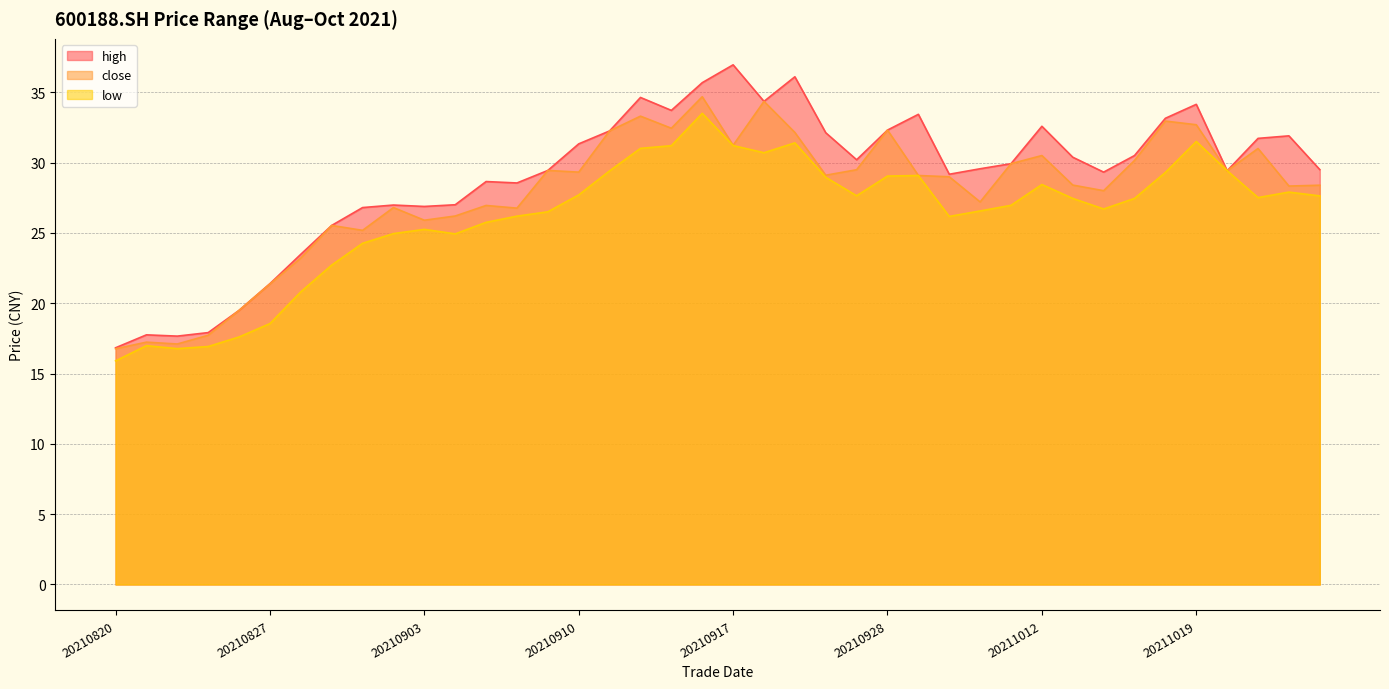

What is the difference between the maximum and second lowest values in the low series?

16.7